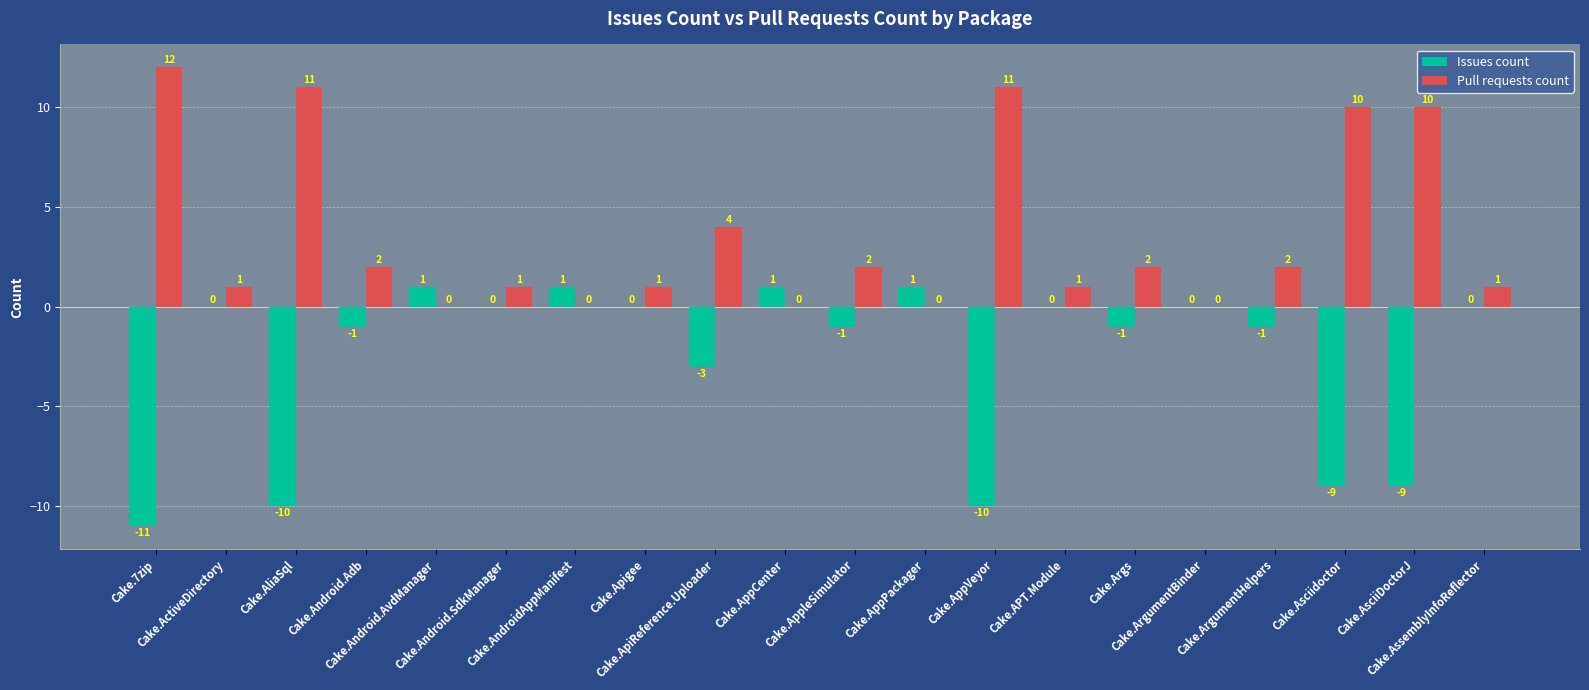

What is the greatest value displayed?

12